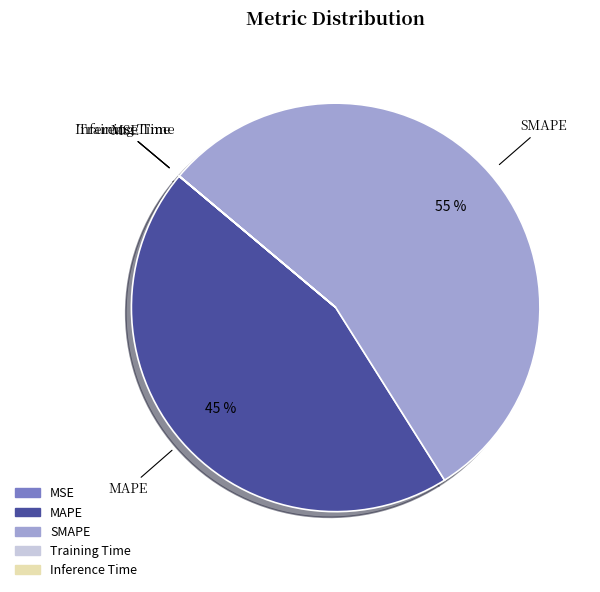

Does any single category account for the majority?

Yes